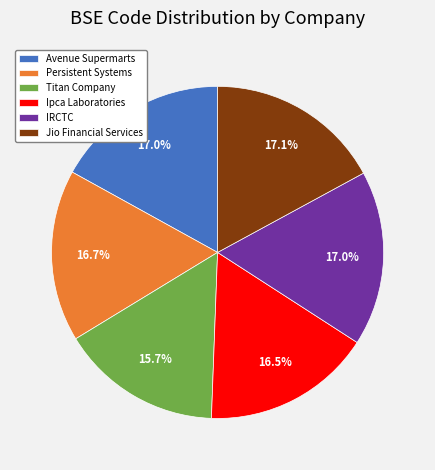

Between Jio Financial Services and Titan Company, which is larger?

Jio Financial Services